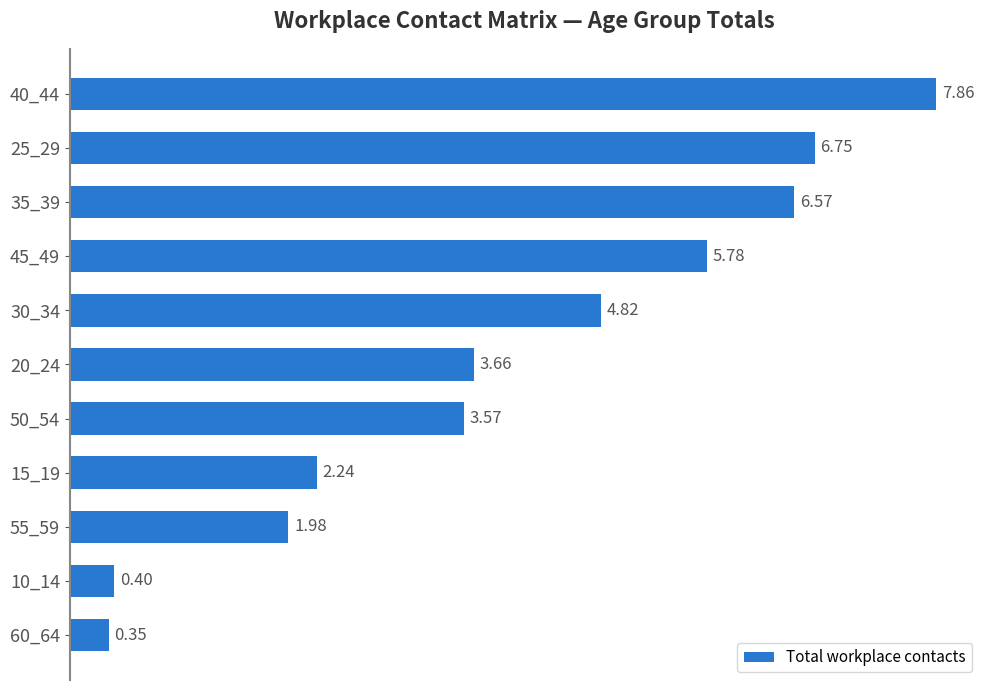

List the labels in order of value, largest first.

40_44, 25_29, 35_39, 45_49, 30_34, 20_24, 50_54, 15_19, 55_59, 10_14, 60_64